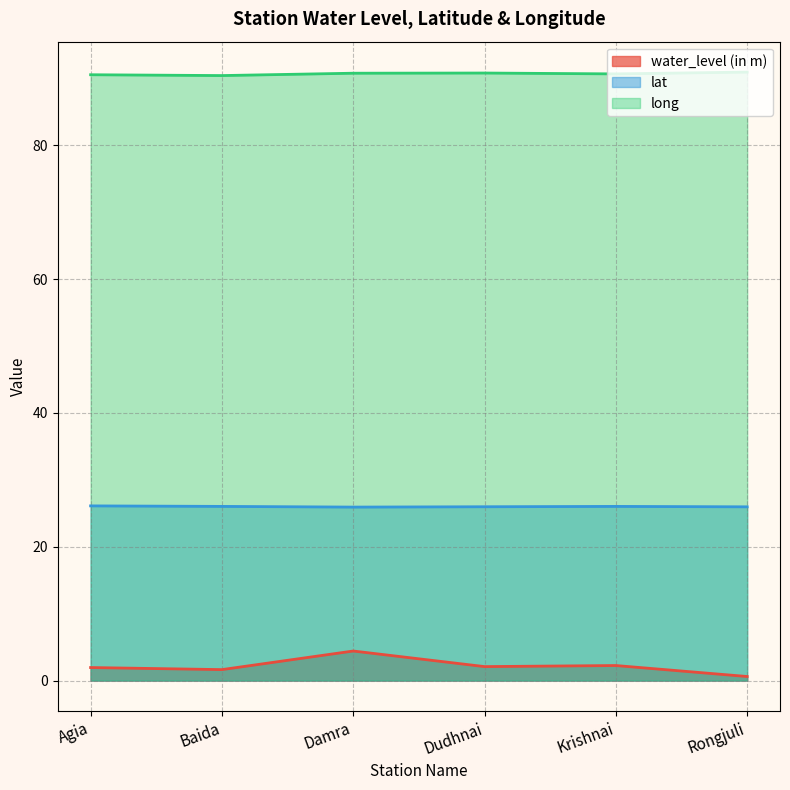

At which label is long closest to 90?

Baida